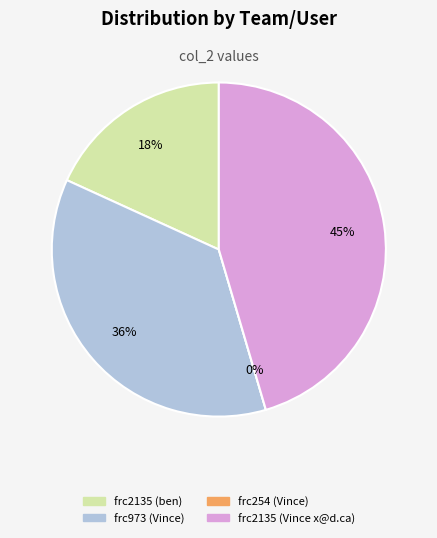

Does any single category account for the majority?

No